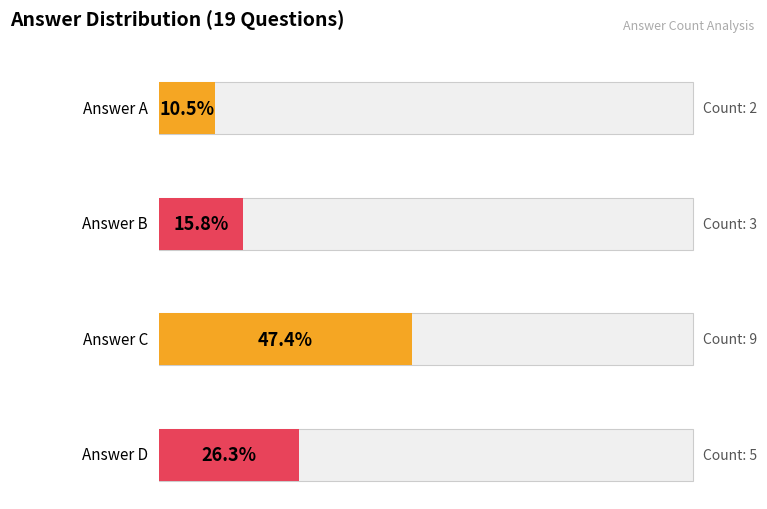

List the labels in order of value, largest first.

C, D, B, A